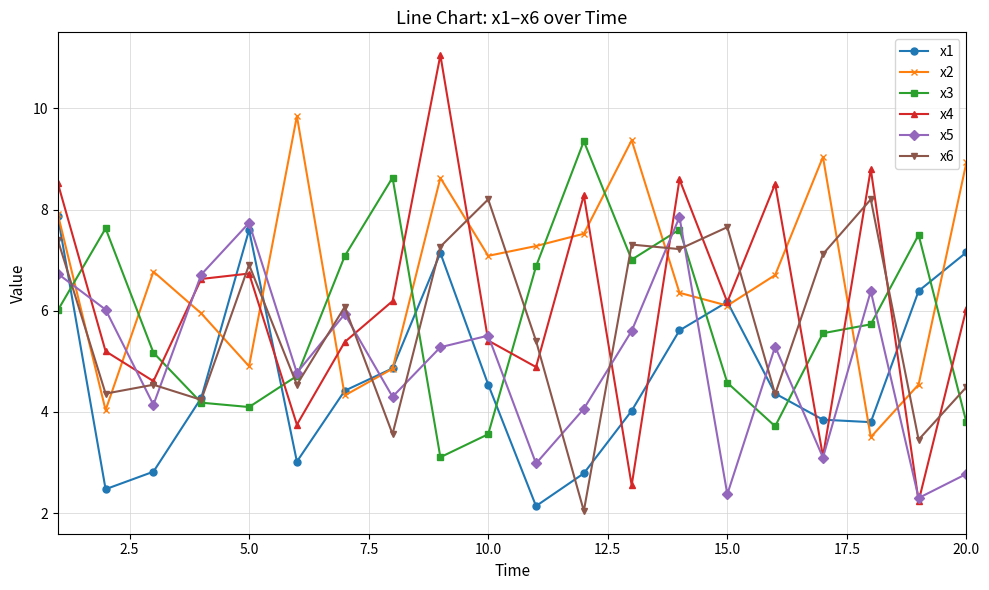

Which series has the largest total across all categories?

x2